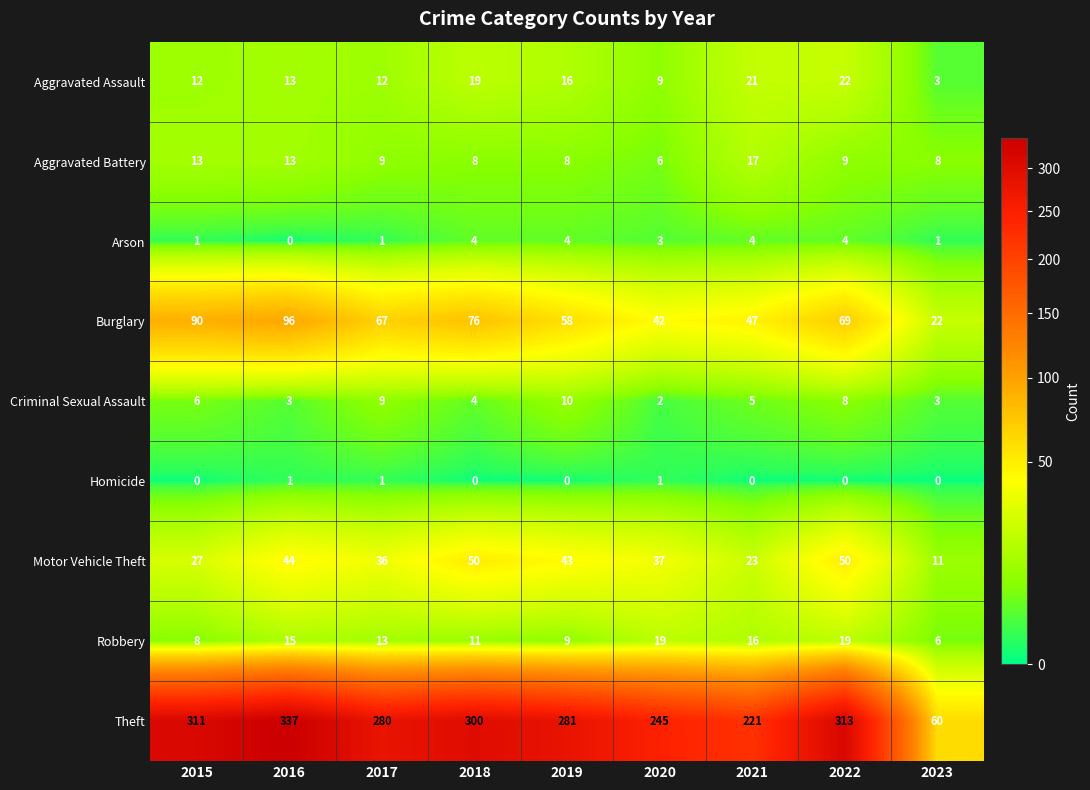

Where does the Aggravated Battery series first go above 9?

2015